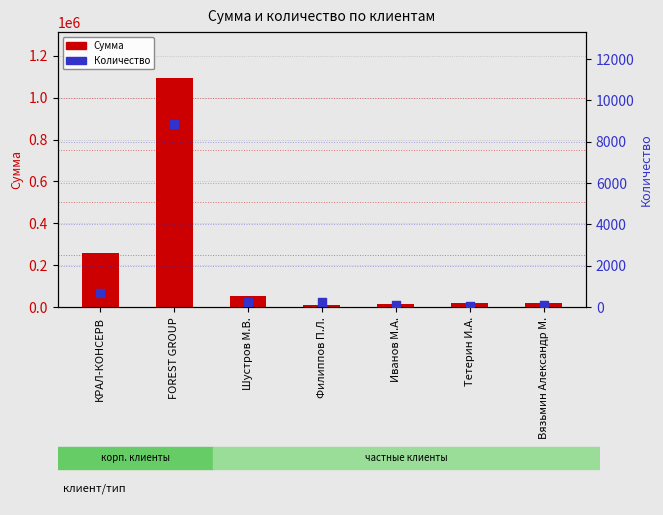

At which category is the sum across all series the highest?

FOREST GROUP